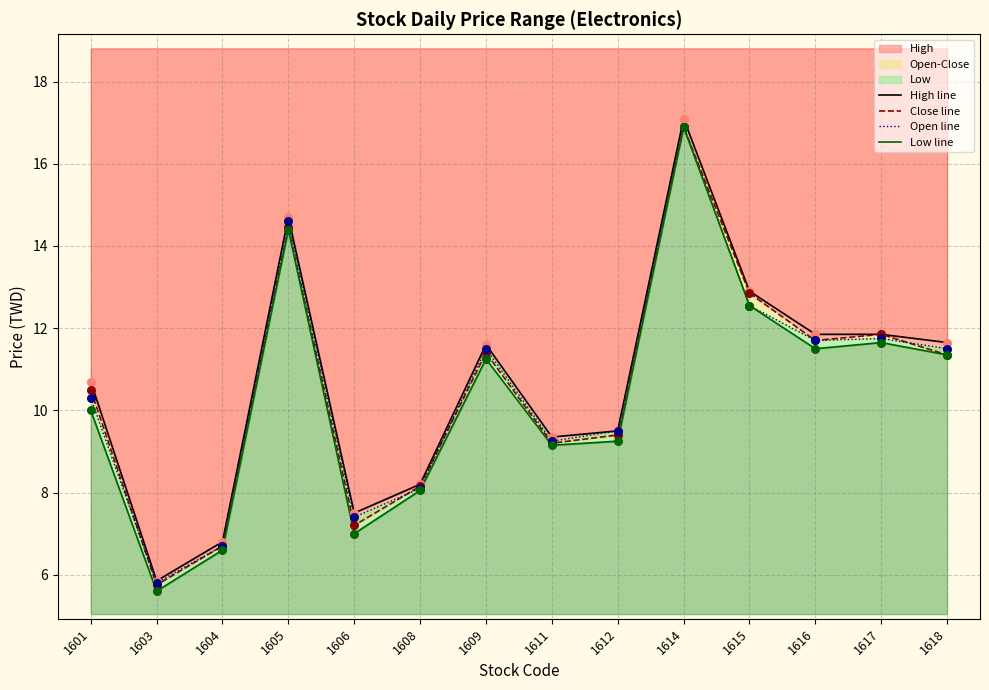

Which series reaches the minimum Y coordinate?

Low line